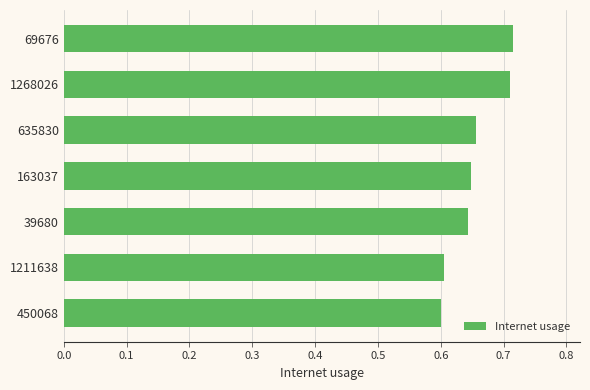

Which has a higher value, 69676 or 635830?

69676